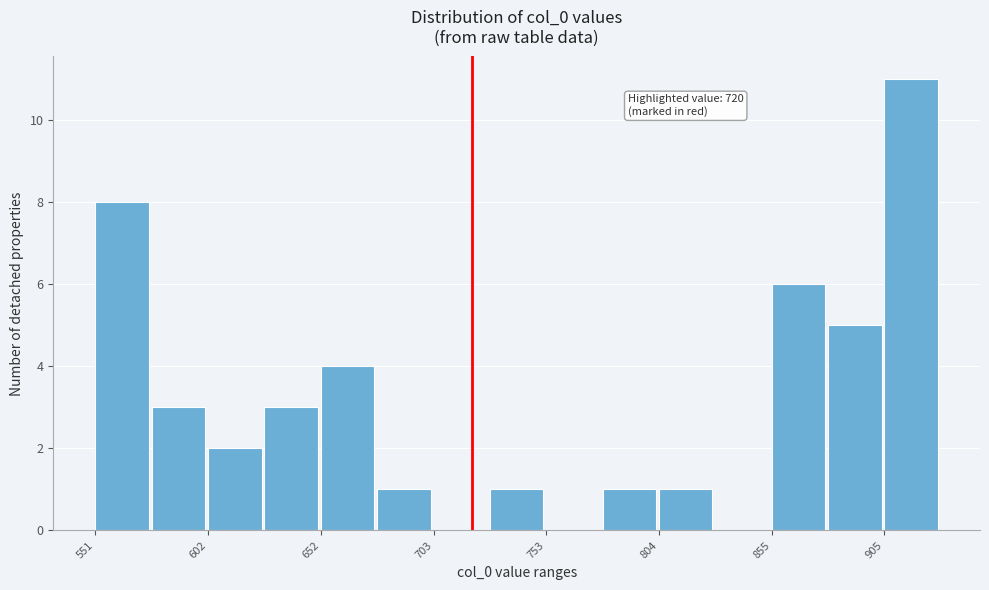

Around what value on the x-axis is the tallest bar? Give the approximate position of its centre, as read against the axis.

920